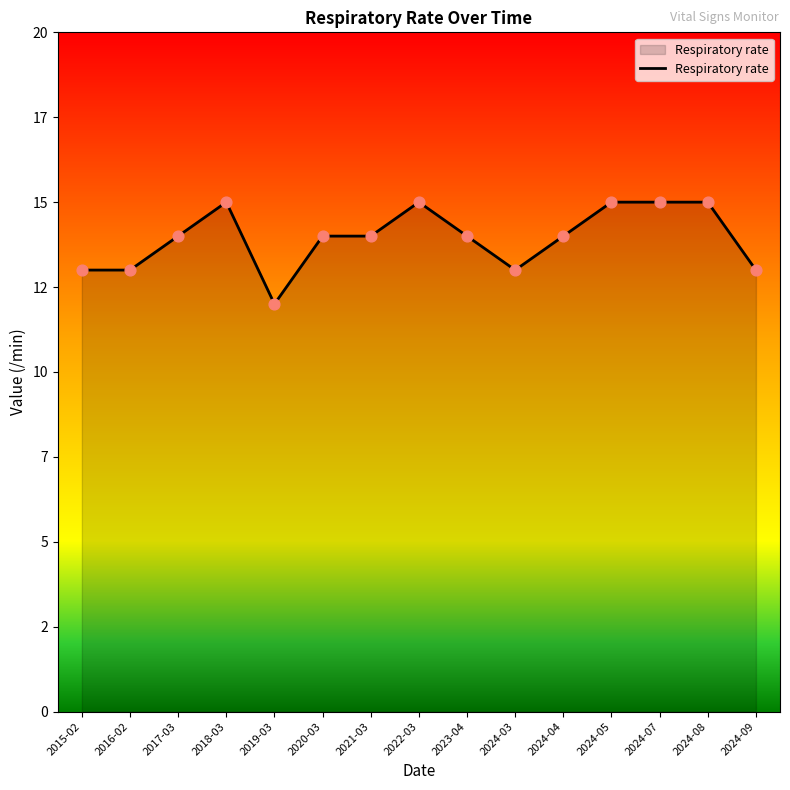

What is the ratio of the value at 2018-03 to the value at 2024-03?

1.2